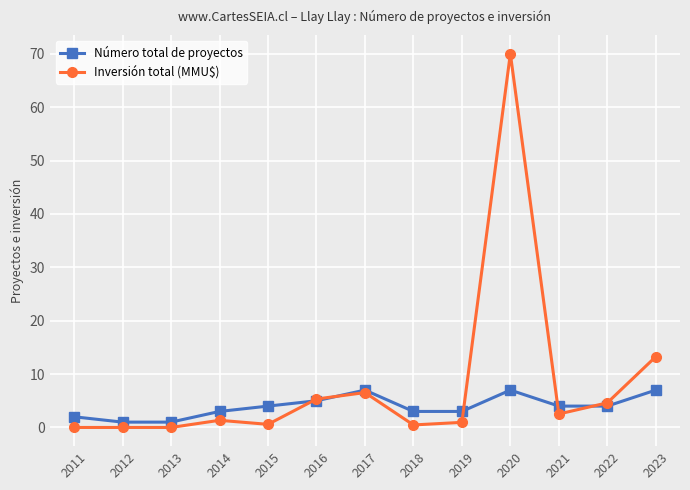

What is the total value across all series at 2021?

6.5